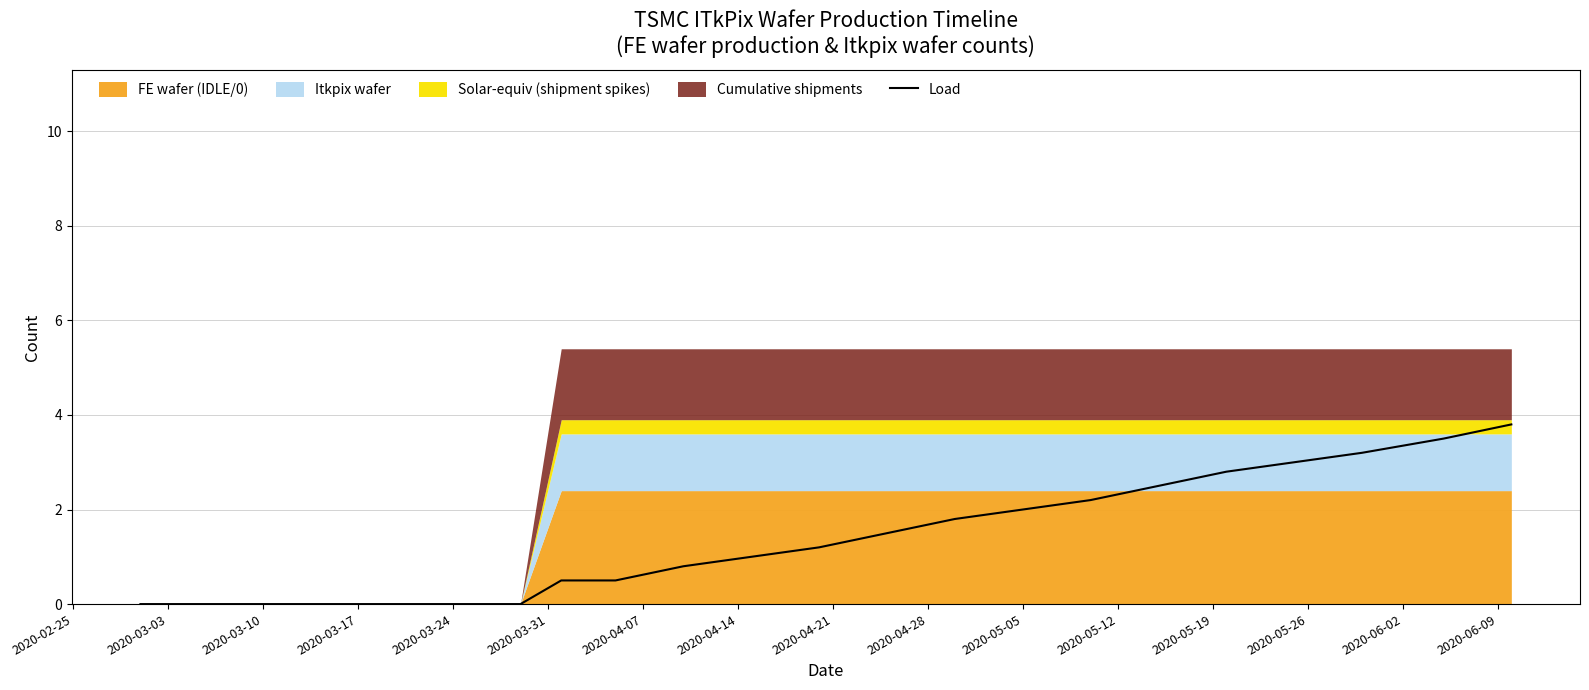

What is the difference between the second highest and second lowest values?

3.5